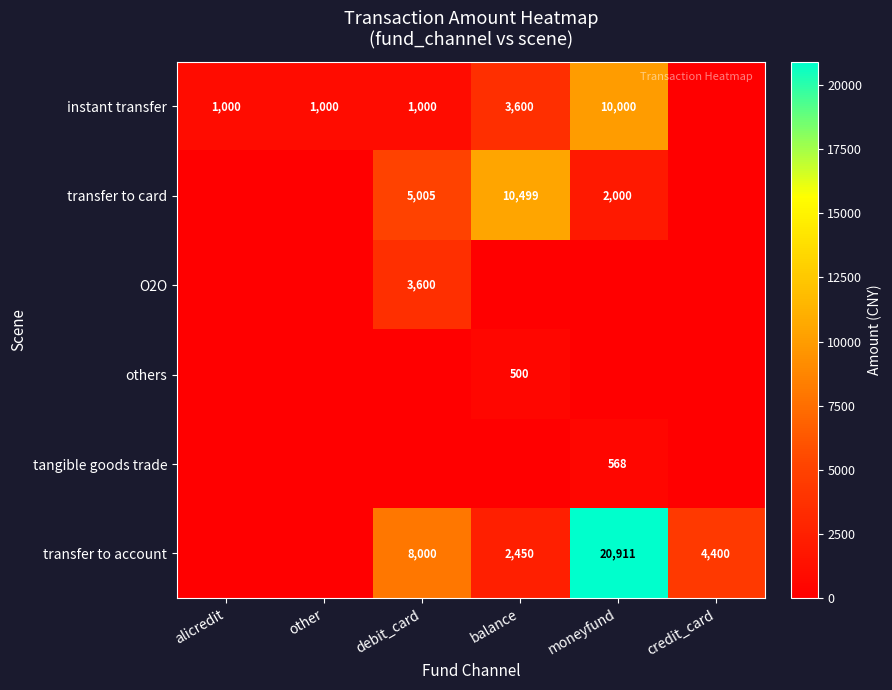

The transfer to card series shows 2000 at moneyfund. True or false?

True